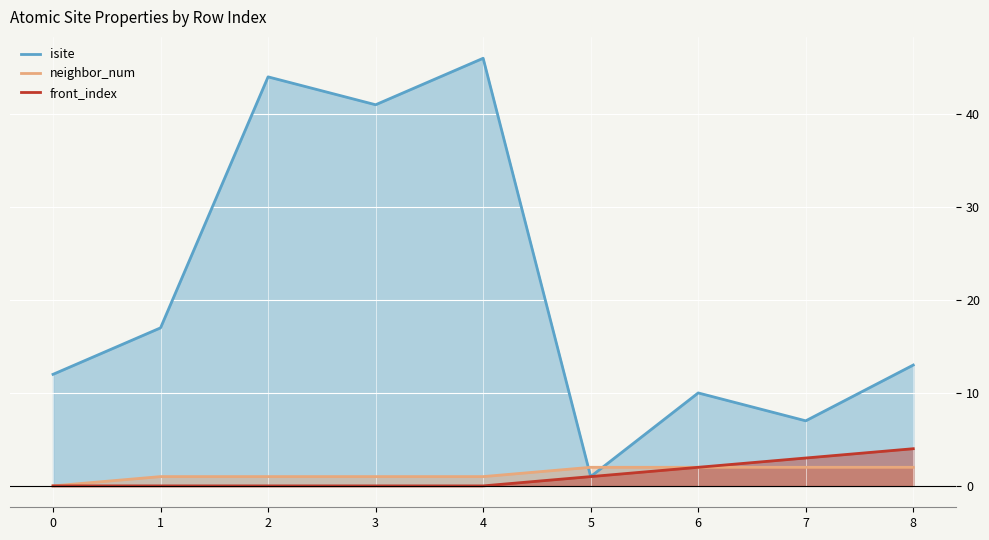

How many data points in neighbor_num are less than 1?

1